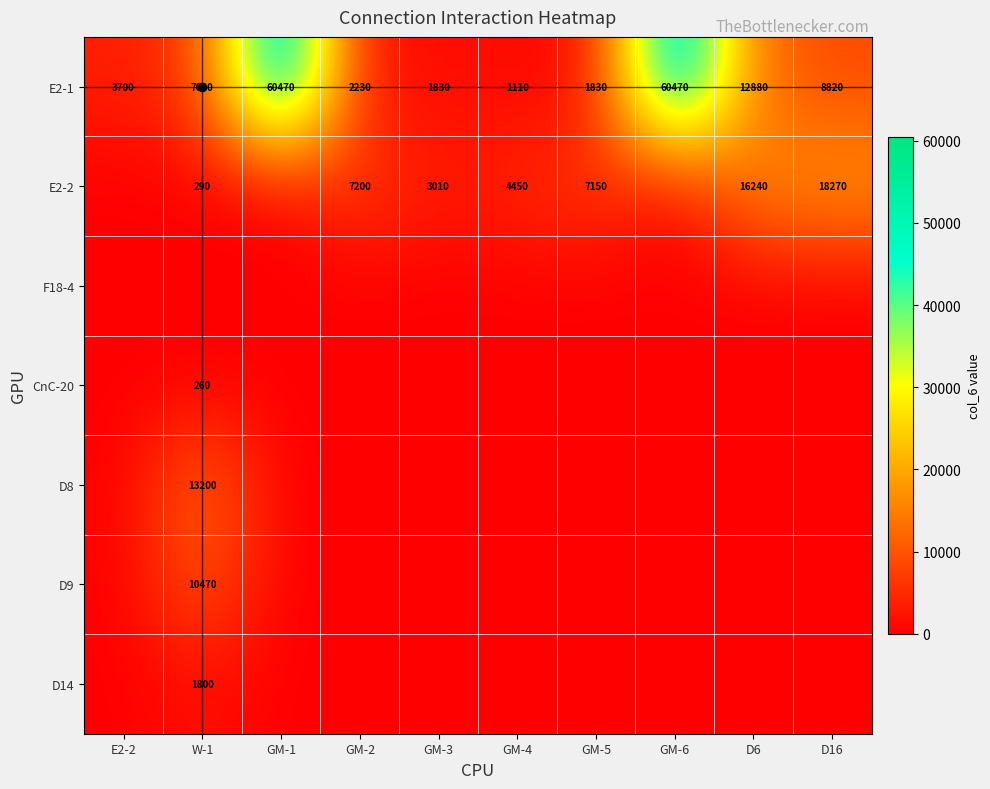

What is the difference between the E2-1 values at W-1 and GM-4?

5920